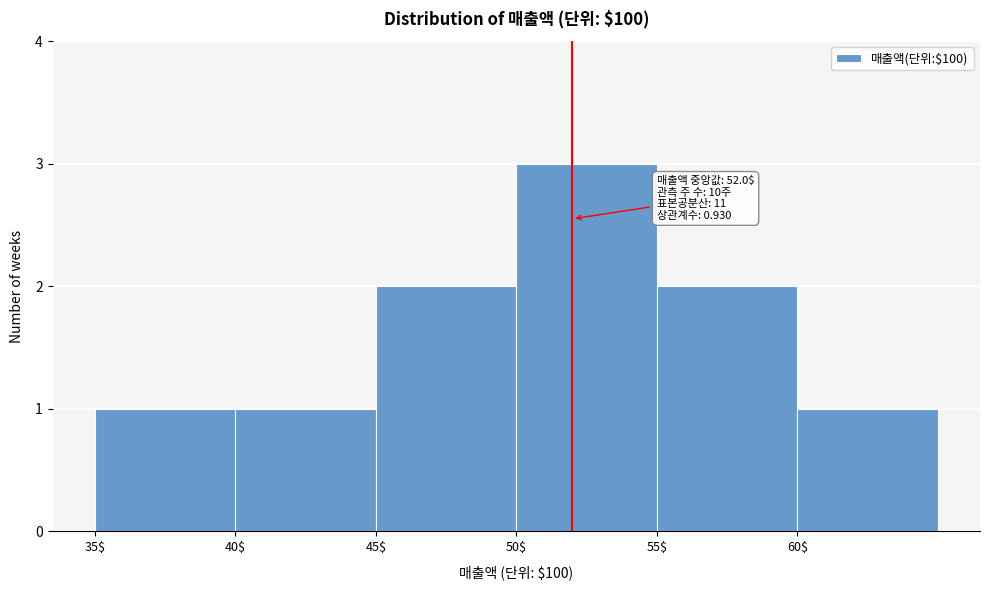

Which range on the x-axis has the tallest bar?

50 to 55